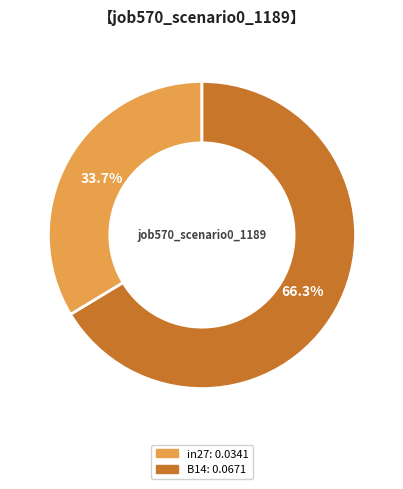

Is there a majority slice in this chart?

Yes